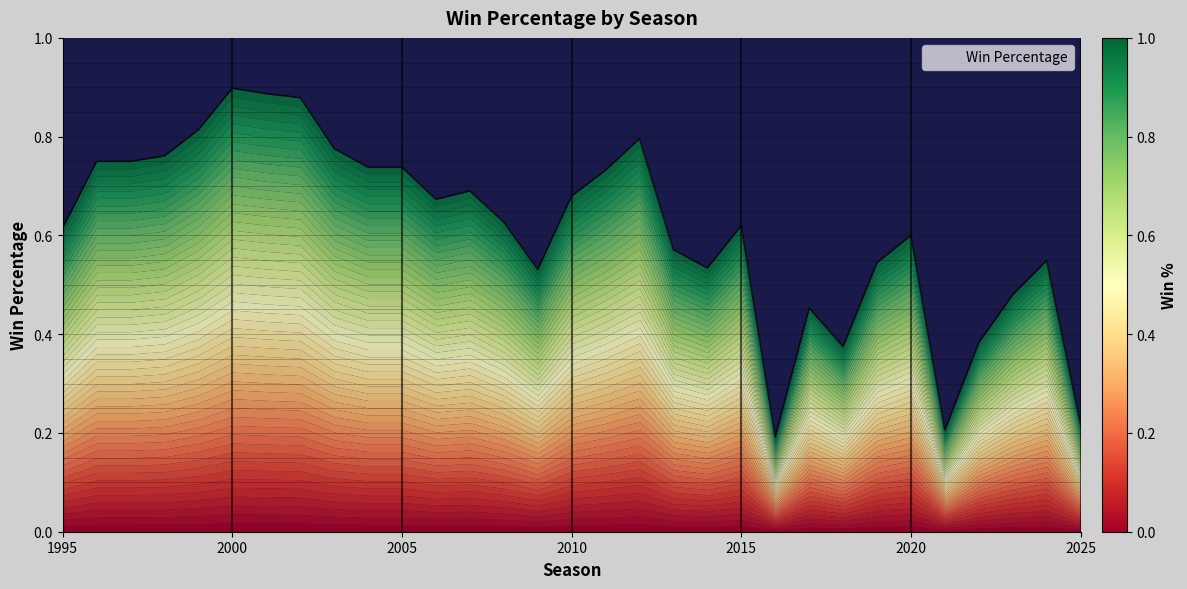

Count the number of data series in this chart.

1